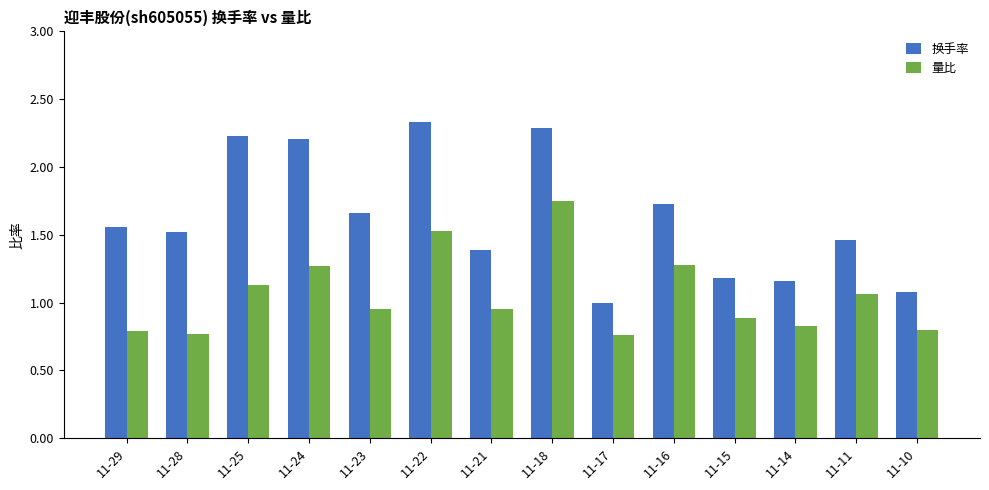

Which series changed the most between 11-21 and 11-17?

换手率